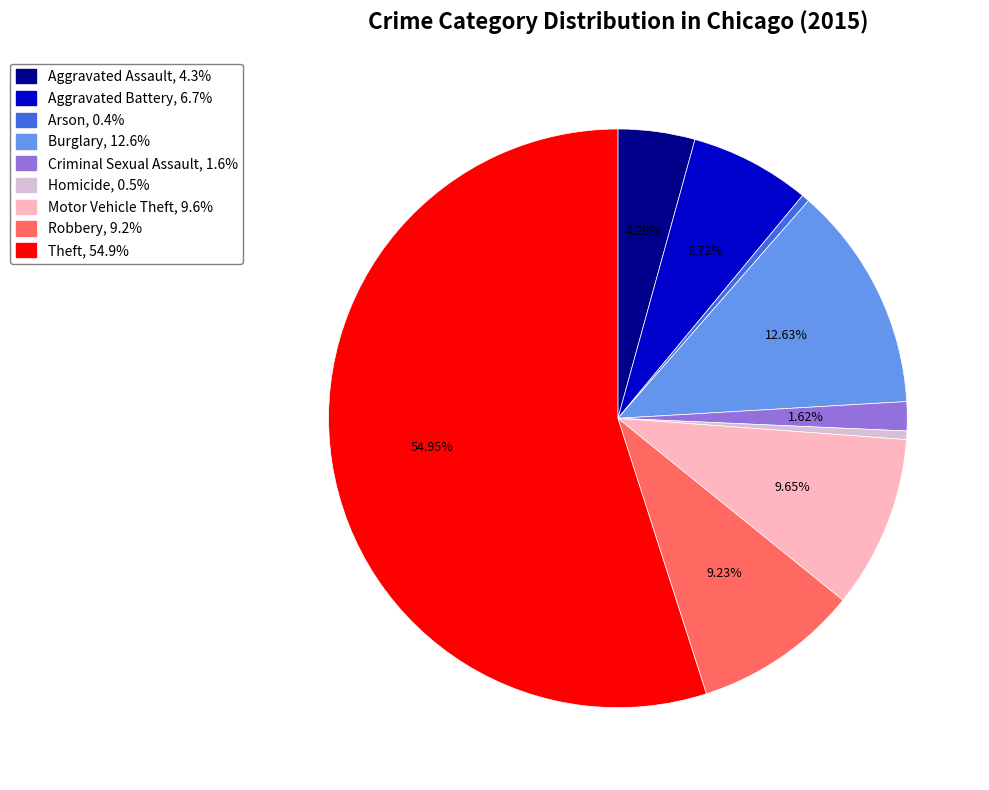

Between Aggravated Battery and Theft, which is larger?

Theft